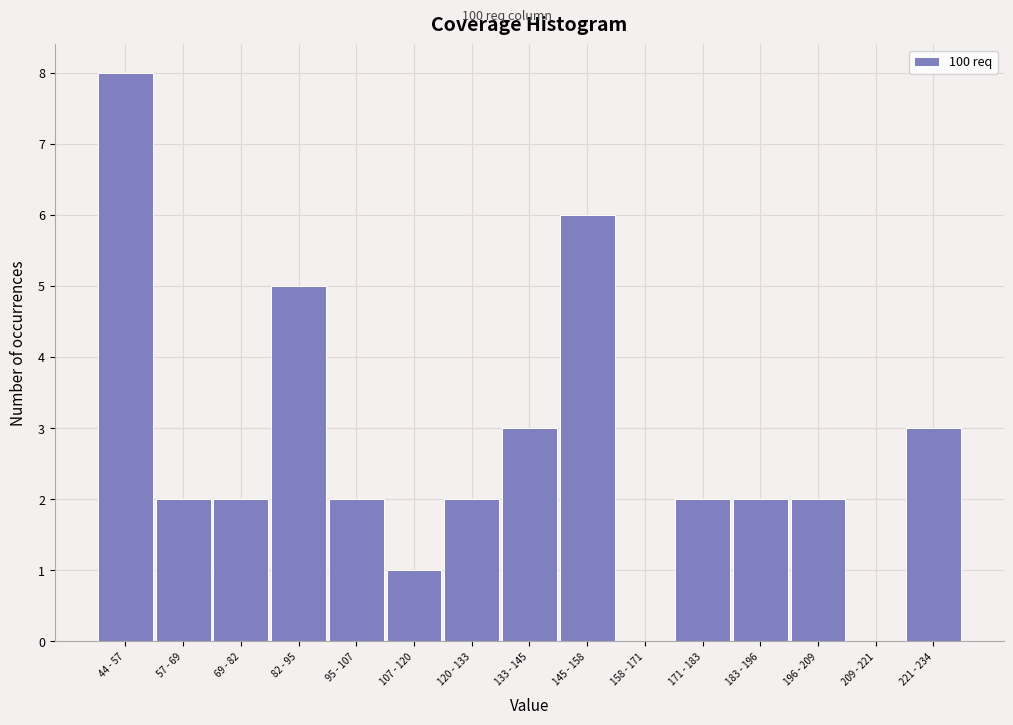

Reading left to right, what are all the values shown in this chart?

44 - 57=8	57 - 69=2	69 - 82=2	82 - 95=5	95 - 107=2	107 - 120=1	120 - 133=2	133 - 145=3	145 - 158=6	158 - 171=0	171 - 183=2	183 - 196=2	196 - 209=2	209 - 221=0	221 - 234=3